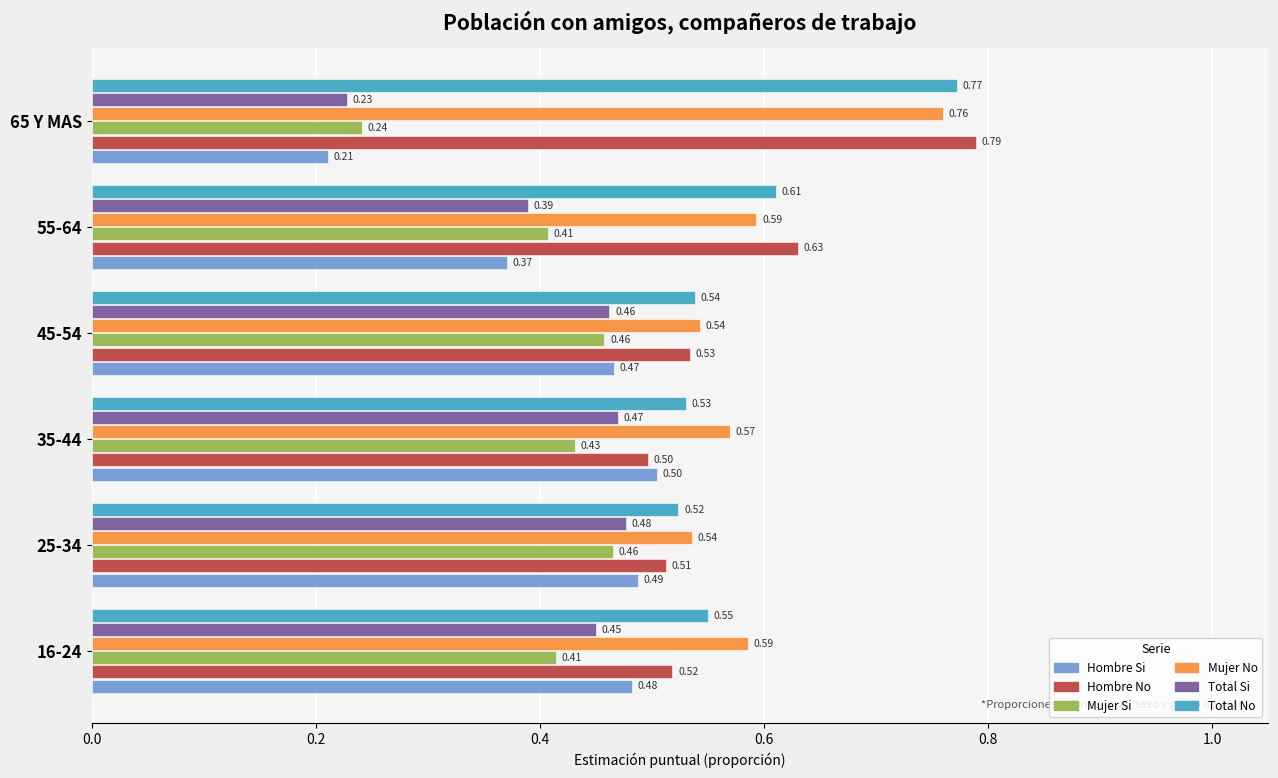

What is the sum of all Total Si values?

2.5